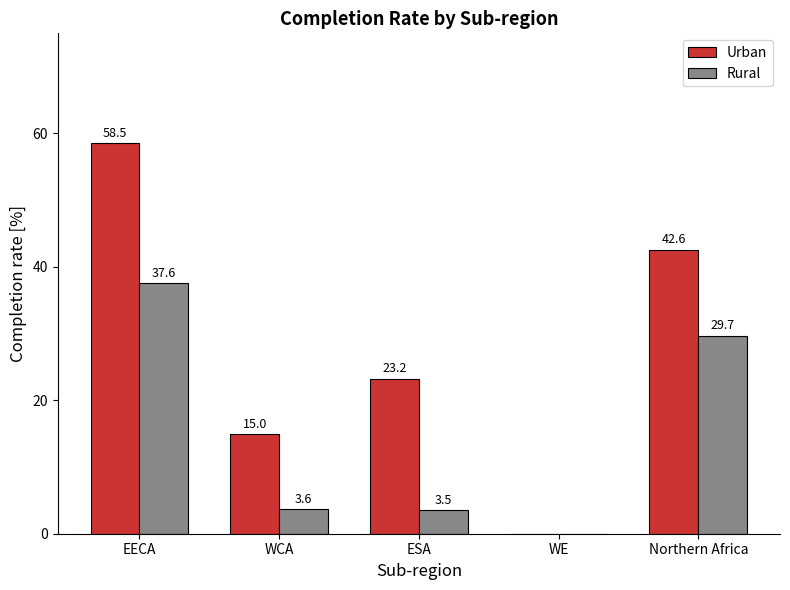

Which series has the largest total across all categories?

Urban